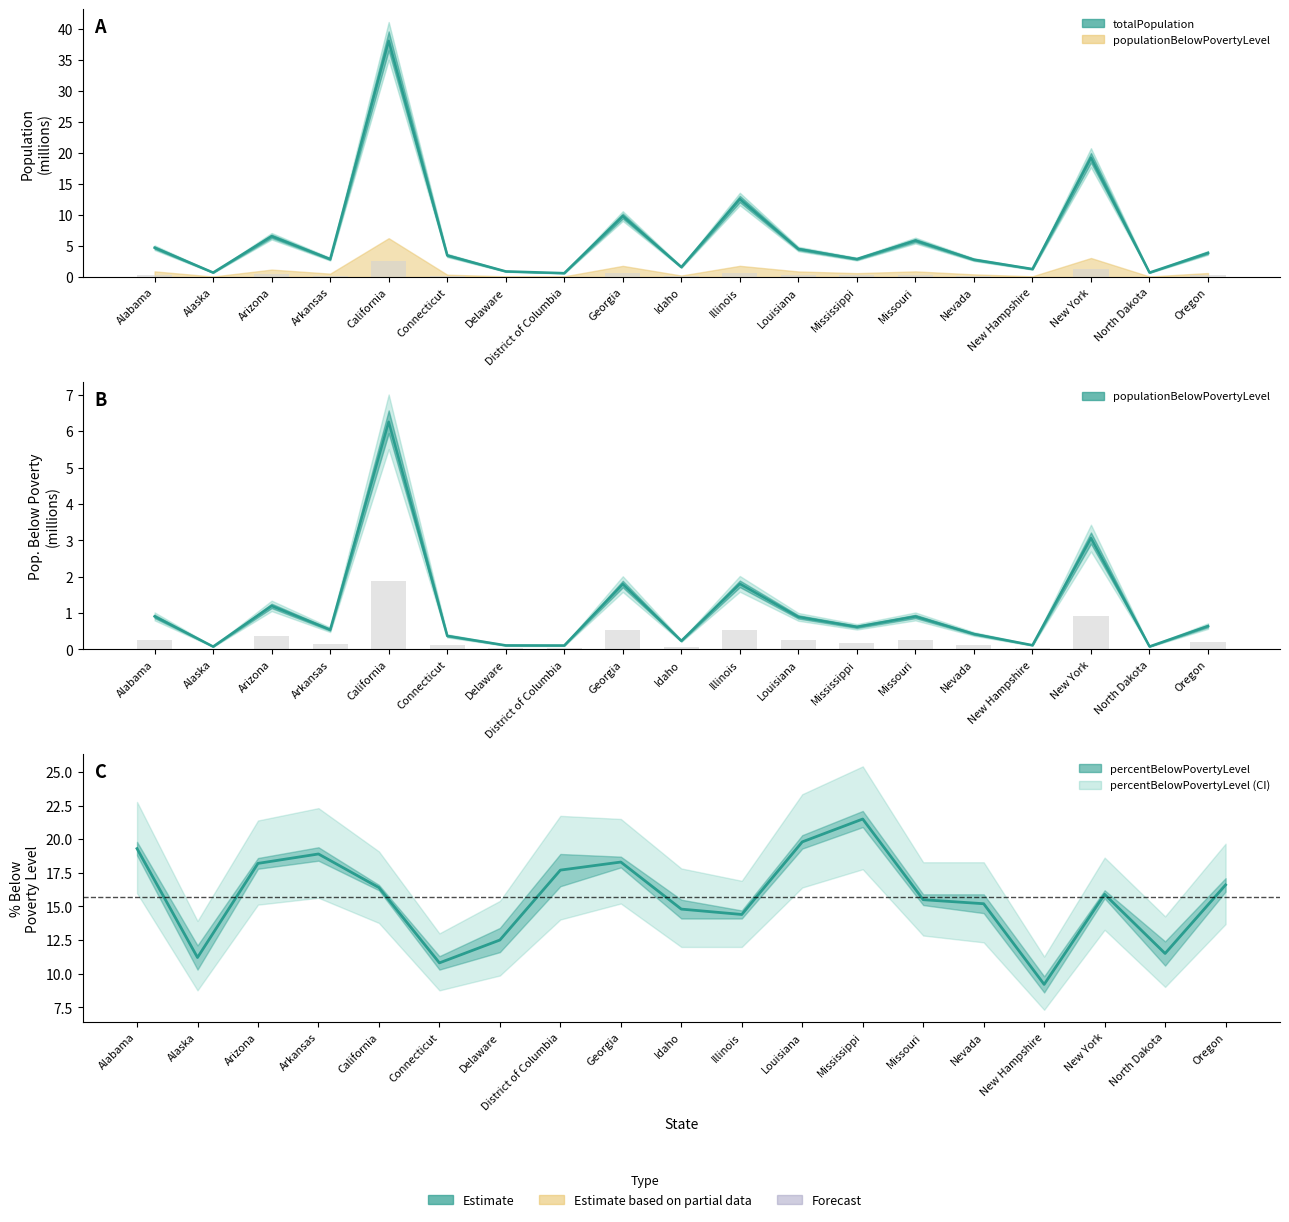

Count the number of categories in the chart.

19